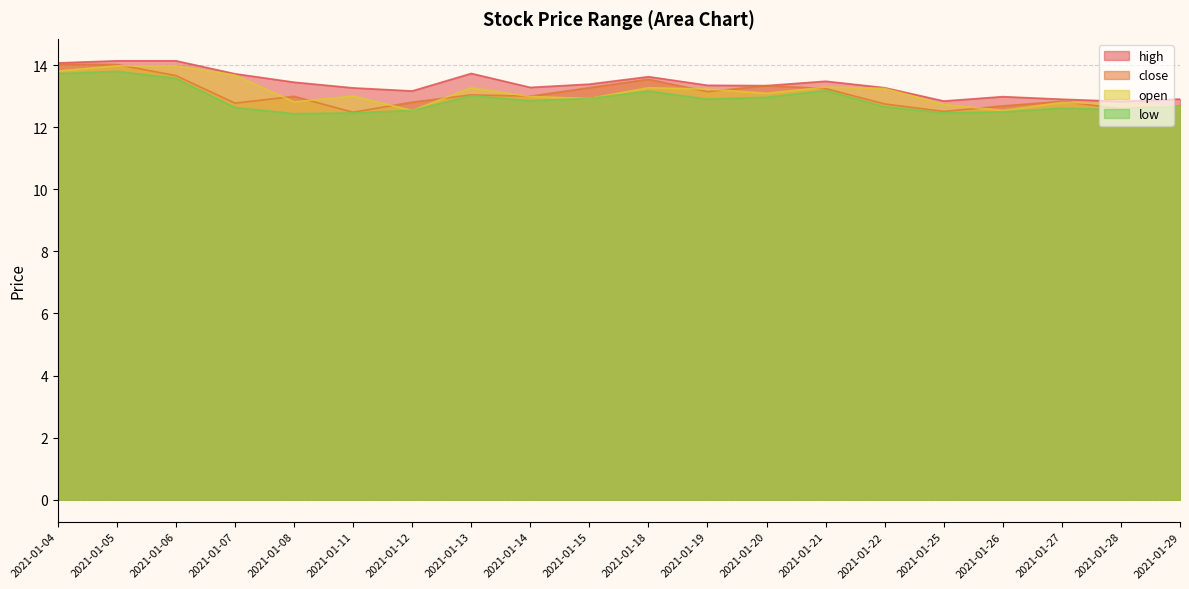

At which label does low reach its peak?

2021-01-05